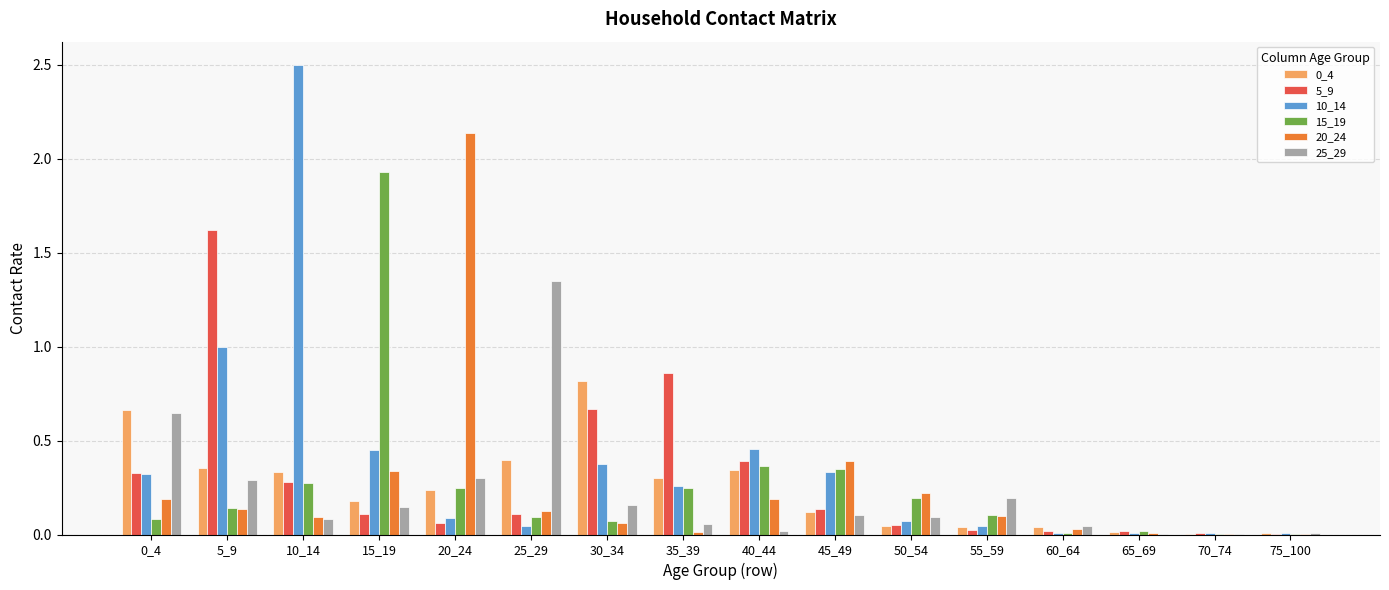

What is the total value across all series at 45_49?

1.4